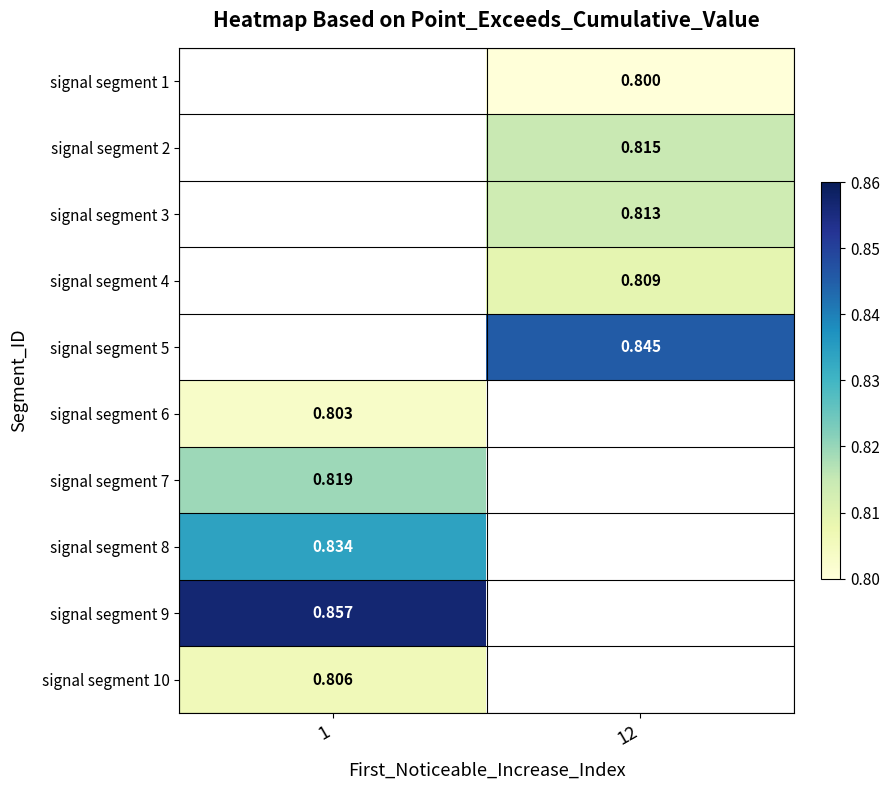

True or false: signal segment 10 has a value of 0.3 at 1.

False